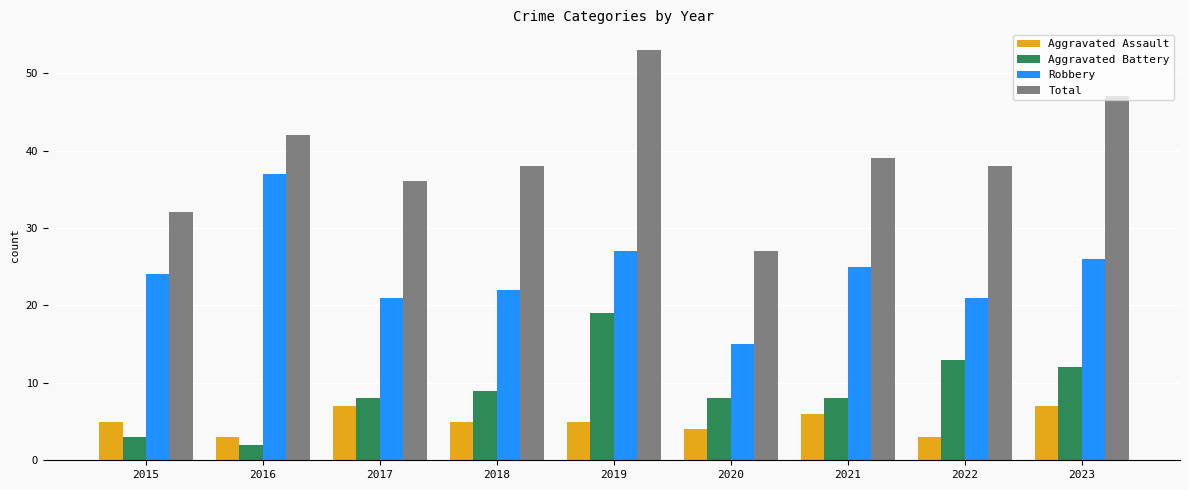

How many series are shown in this chart?

4